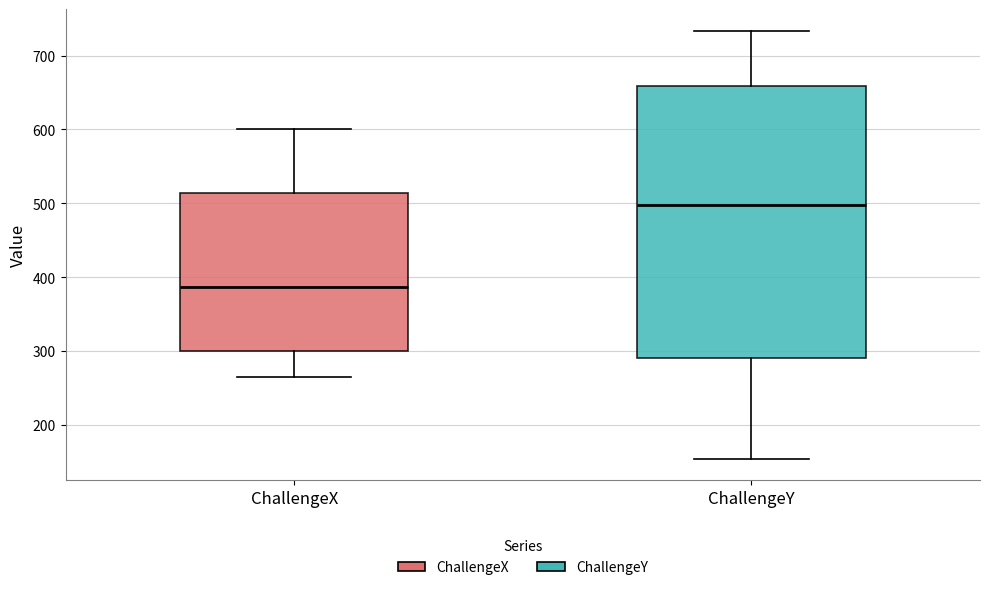

Which box's median line is the lowest?

ChallengeX